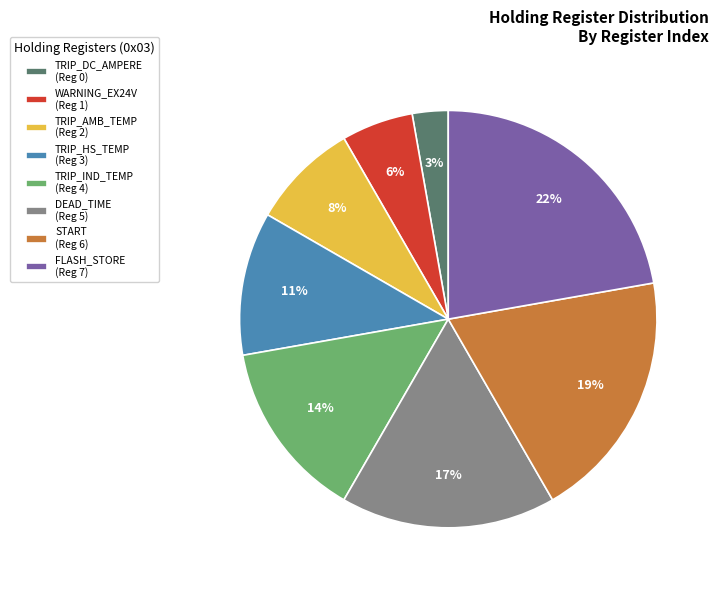

True or false: TRIP_AMB_TEMP (Reg 2) accounts for 1% of the total.

False